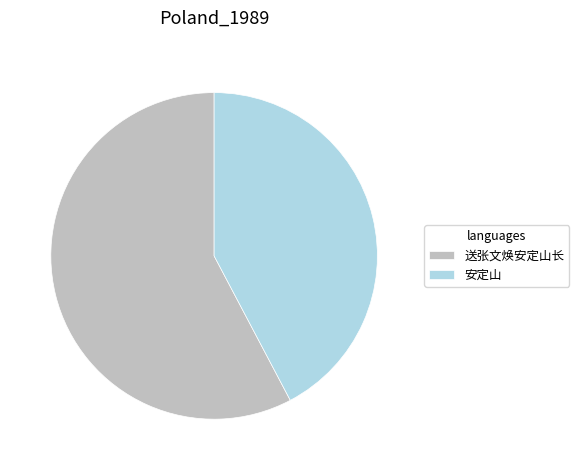

Rank the categories by value from lowest to highest.

安定山, 送张文焕安定山长